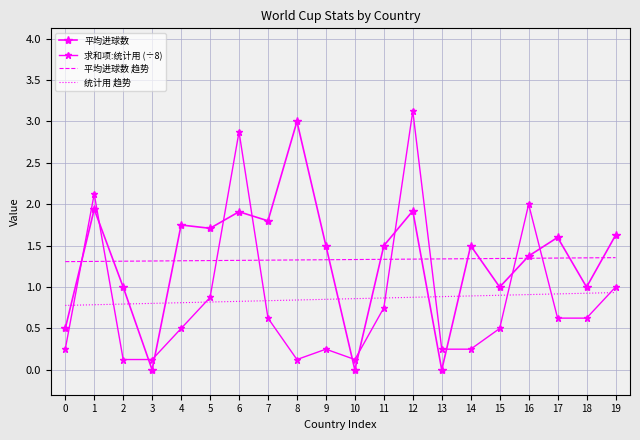

What is the sum of the 统计用 趋势 values at 16 and 11?

1.8